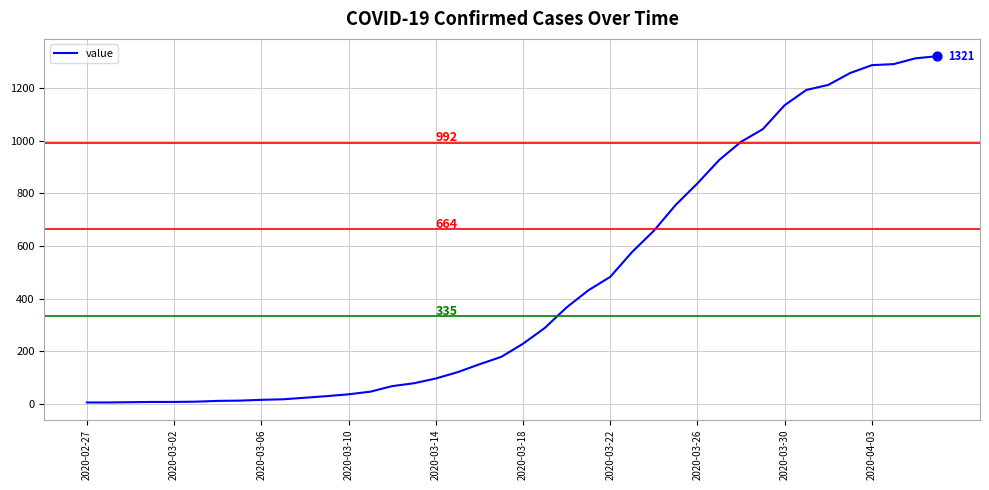

What is the difference between the maximum and minimum values?

1315